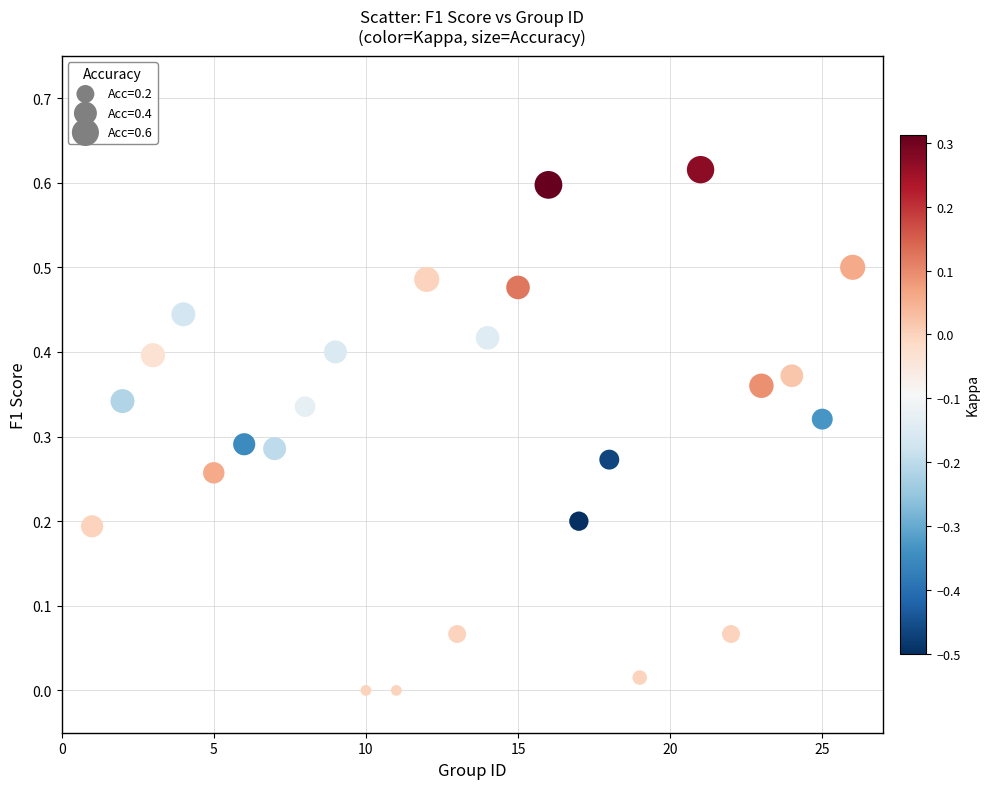

What is the range of X values (max minus min)?

25.0